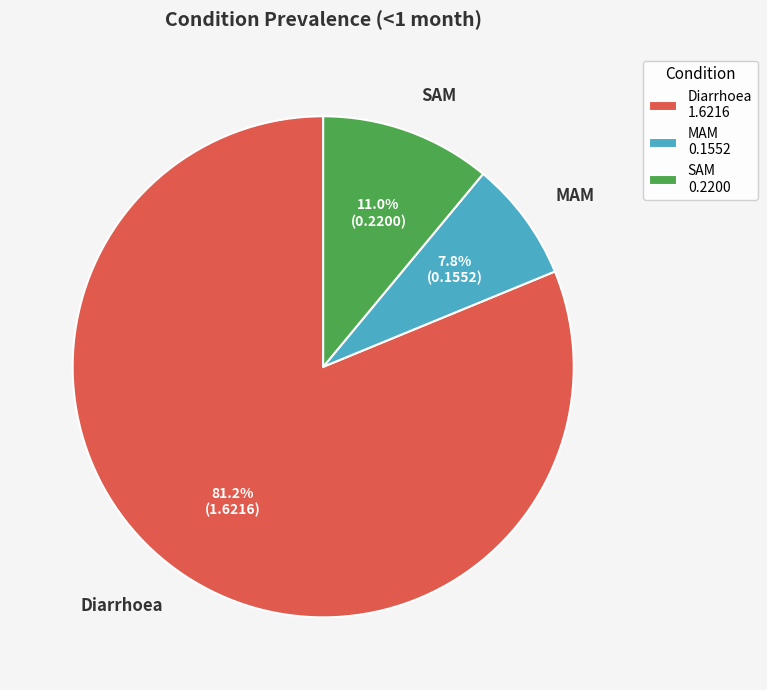

How many segments does this pie chart have?

3